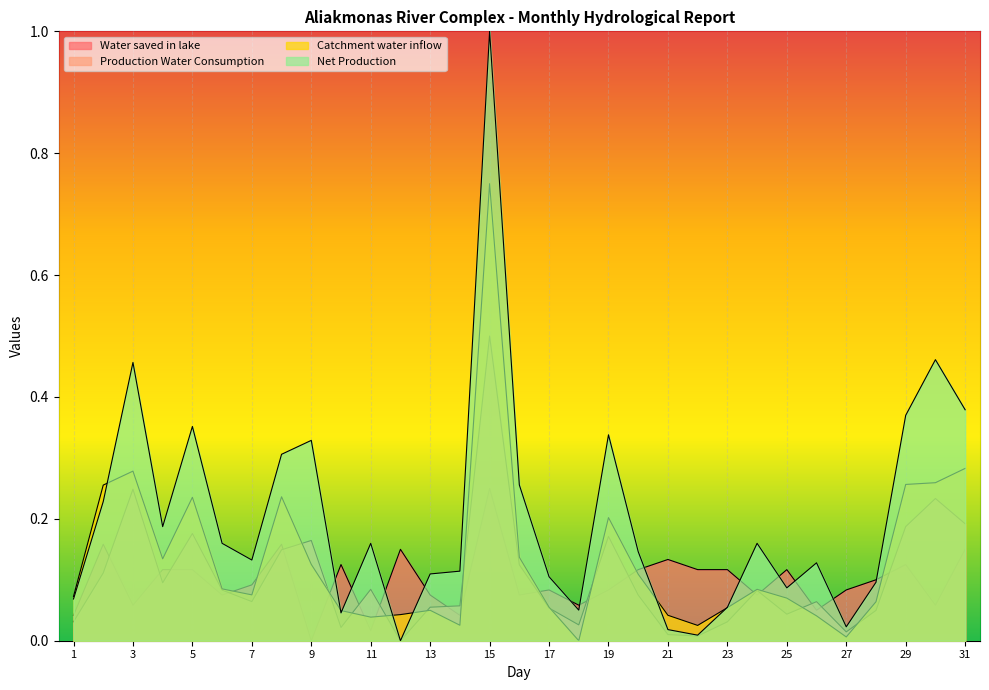

True or false: Water saved in lake and Production Water Consumption cross at least once.

True